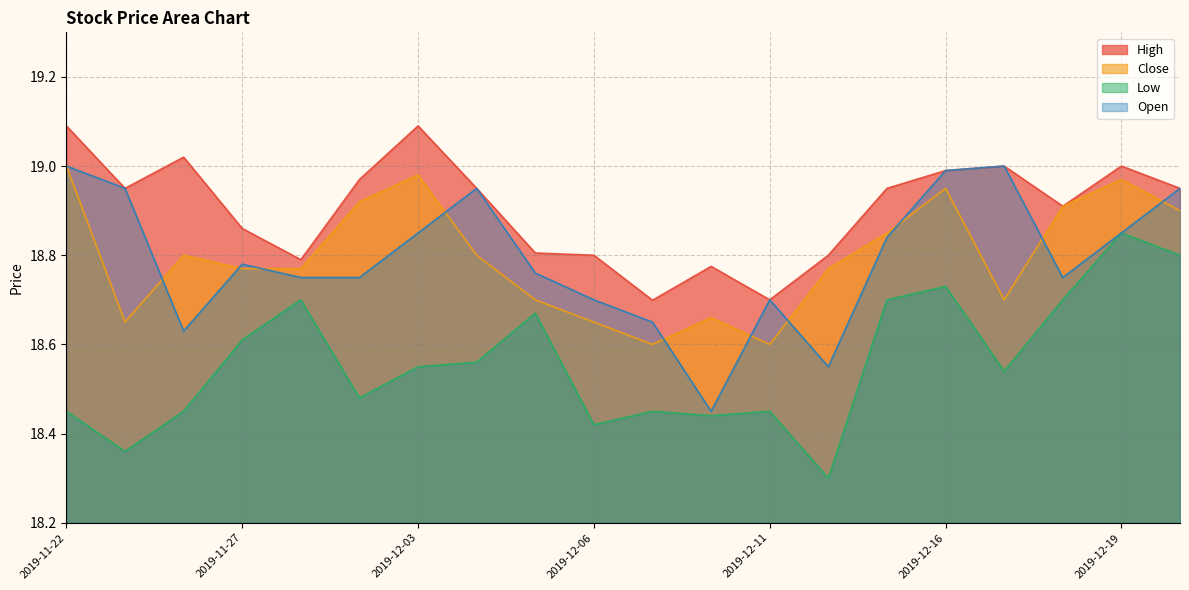

Where is the first local minimum for Open?

2019-11-26